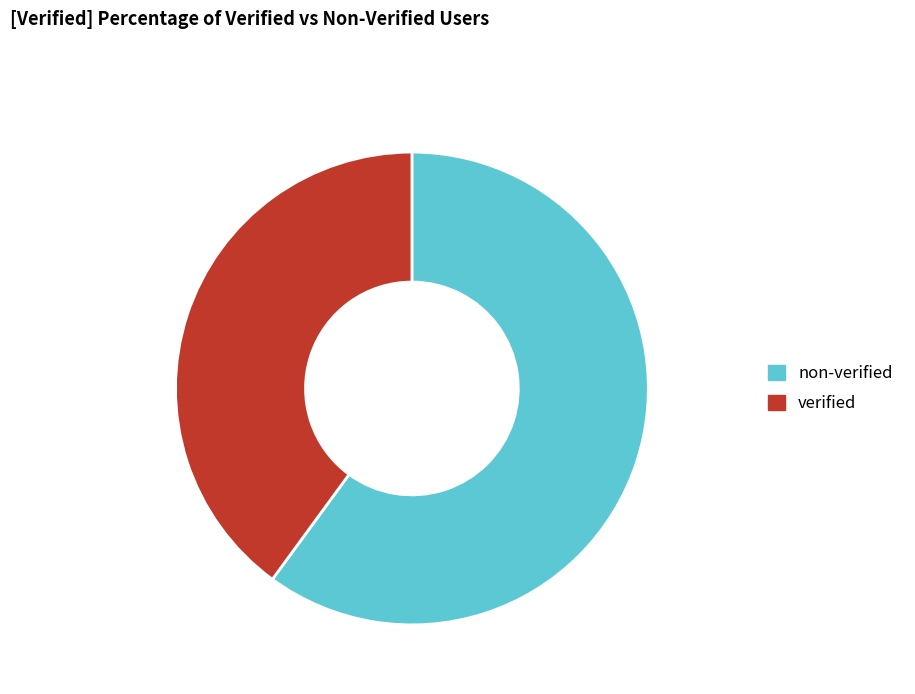

Rank the categories by value from highest to lowest.

non-verified, verified